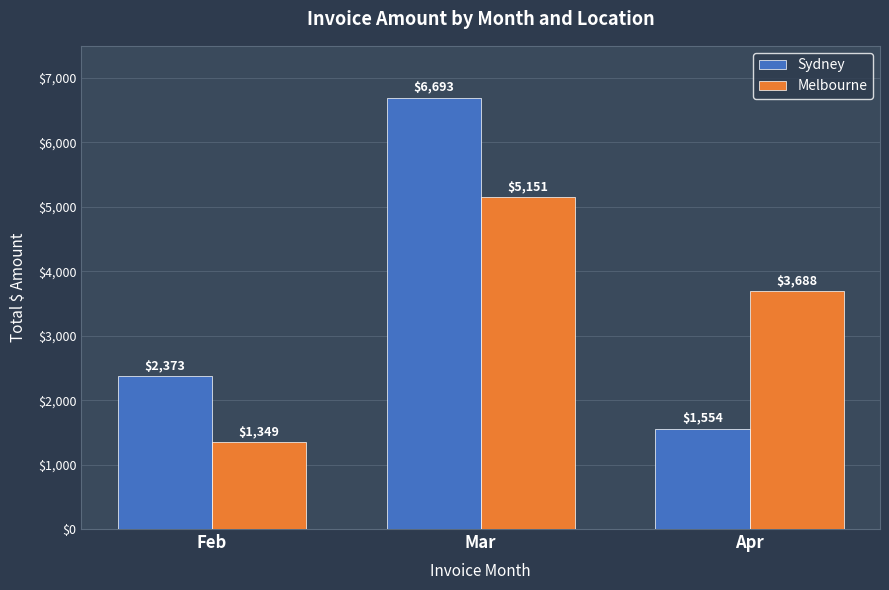

Read the Sydney value at Mar.

6693.4